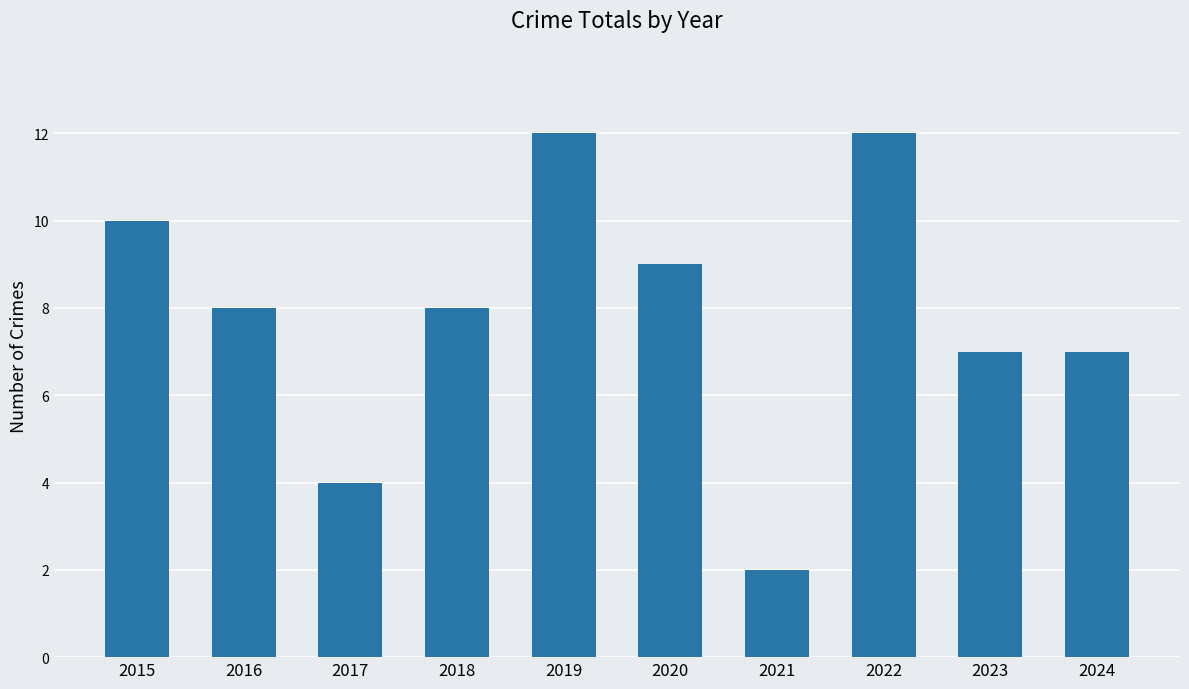

The chart shows a value of 11 at 2024. True or false?

False